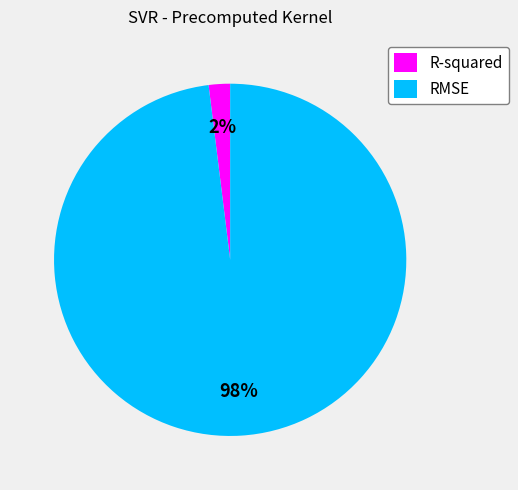

The R-squared slice represents 2% of the pie. True or false?

True